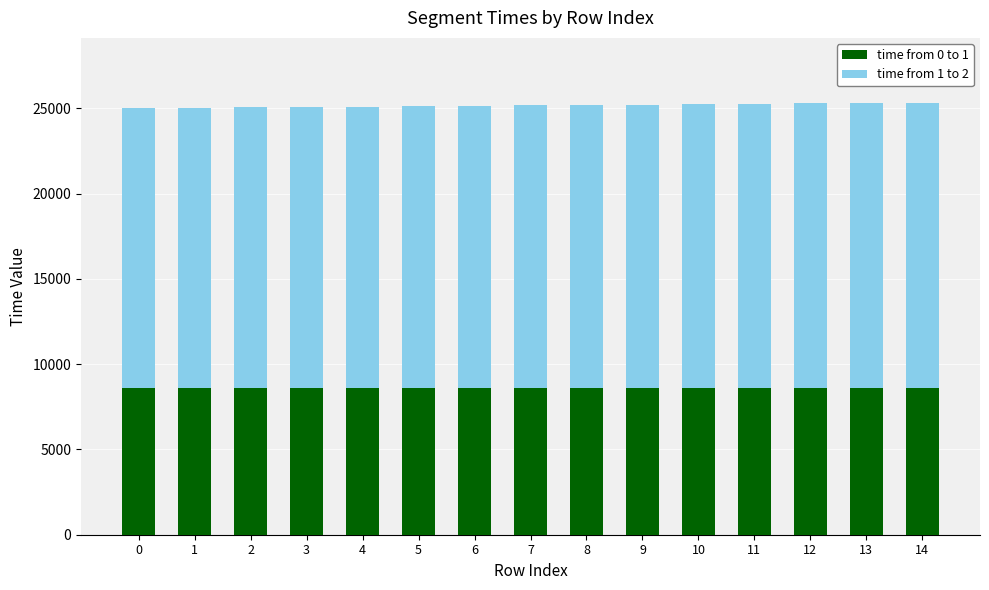

What is the lowest value of the time from 0 to 1 series?

8587